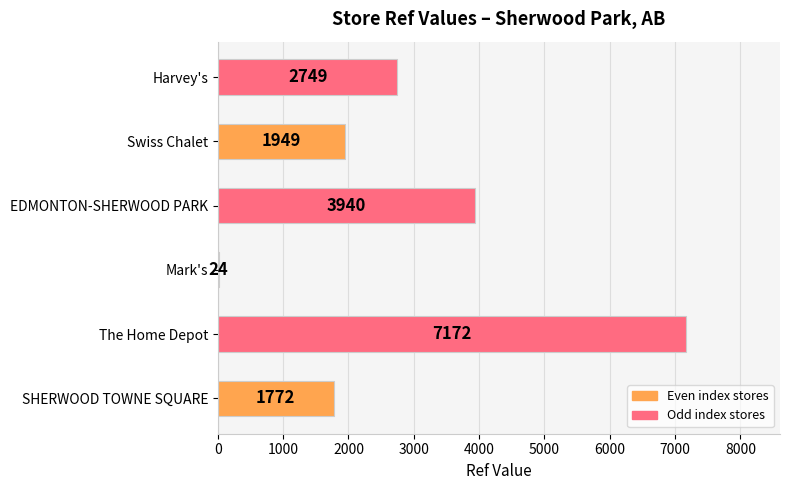

Read the value at Swiss Chalet, to the nearest 100.

1900